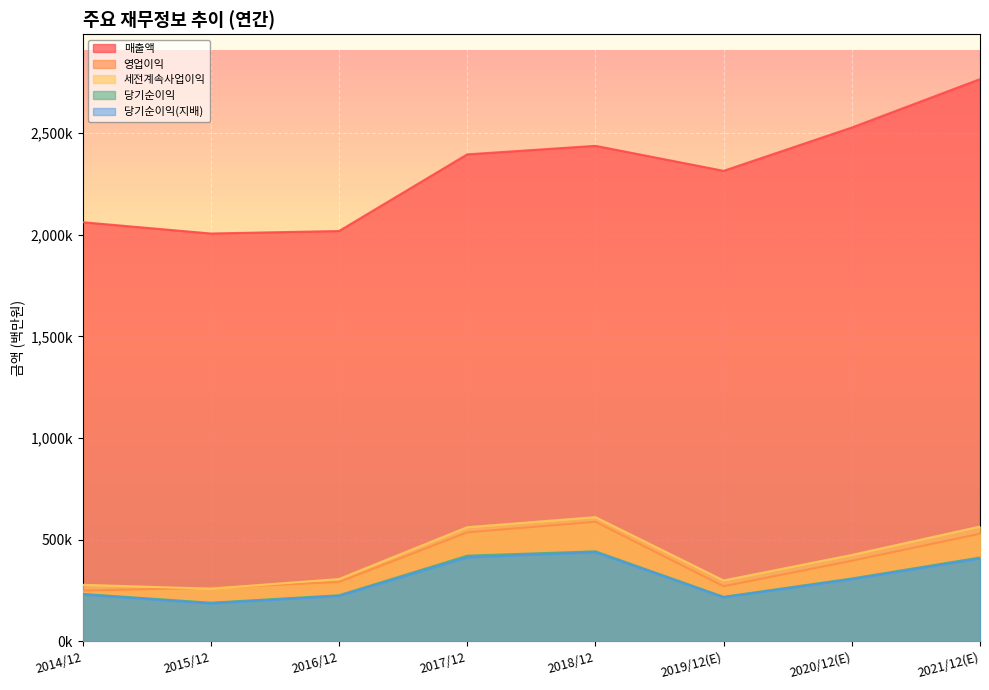

The value of 세전계속사업이익 at 2014/12 is 153803. True or false?

False